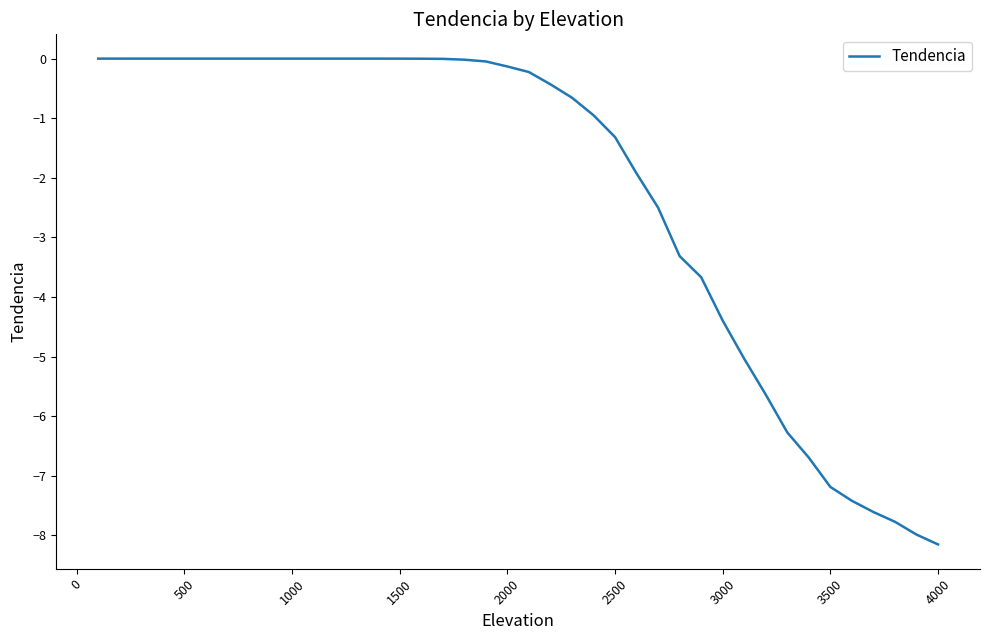

What is the smallest value displayed?

-8.2